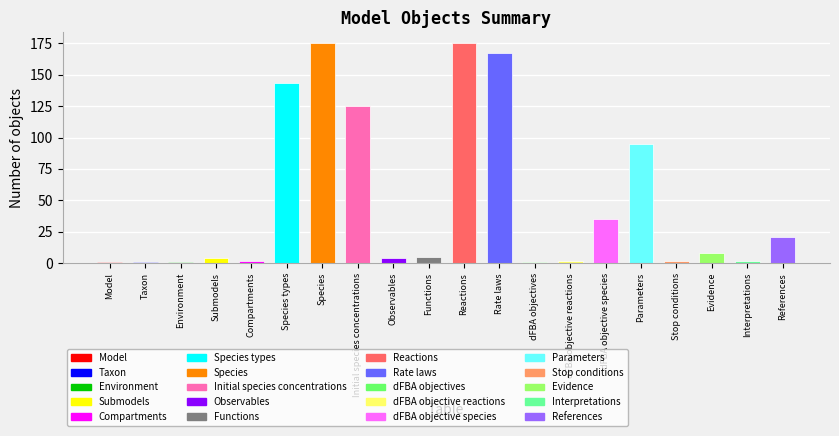

How many categories are shown in the chart?

20